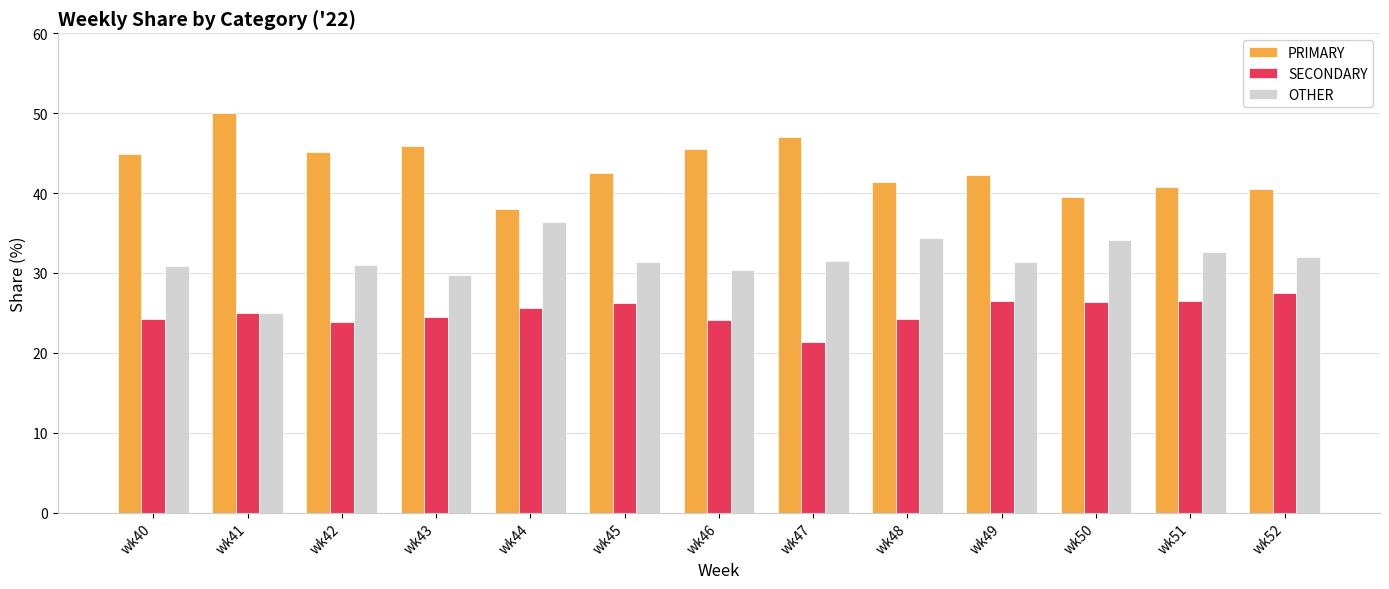

The OTHER series shows 31.3 at wk49. True or false?

True